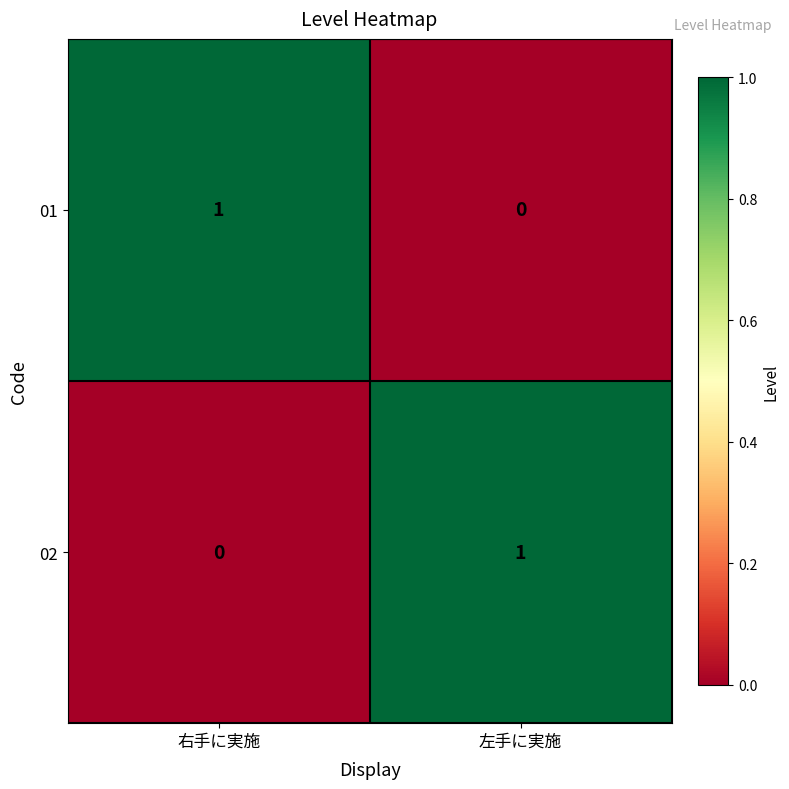

Rank the series at 右手に実施 from lowest to highest value.

02, 01